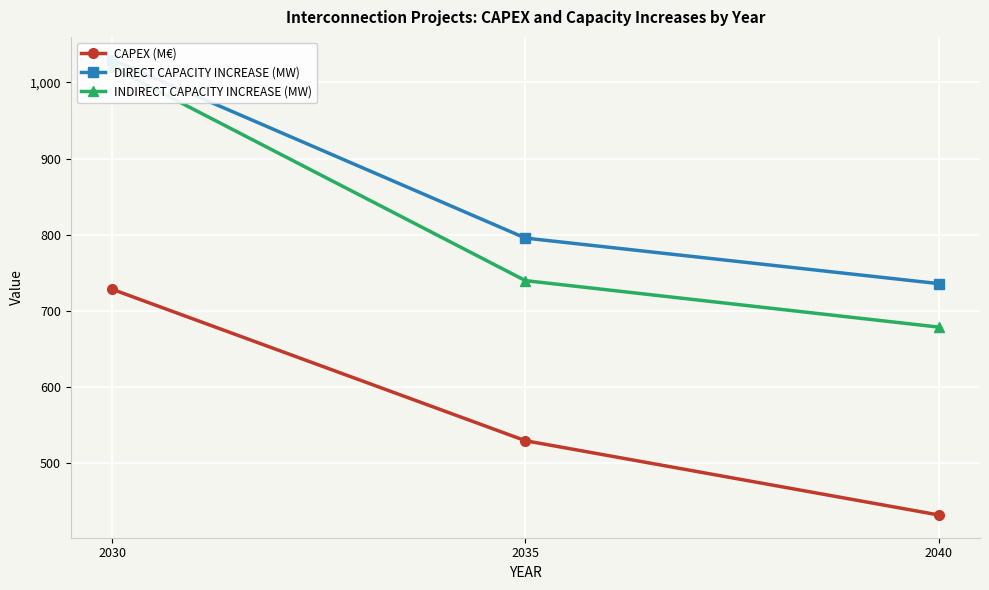

At which label is CAPEX (M€) closest to 580?

2035